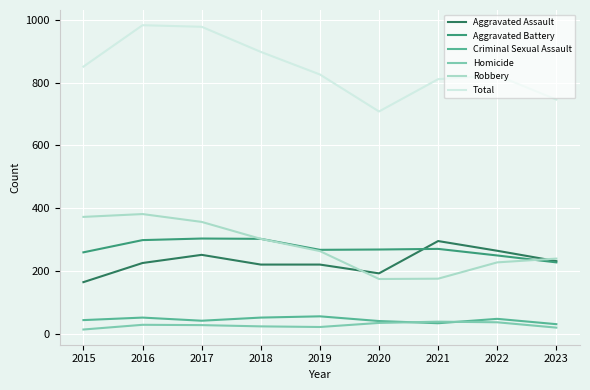

What are all the series names shown in the legend?

Aggravated Assault, Aggravated Battery, Criminal Sexual Assault, Homicide, Robbery, Total